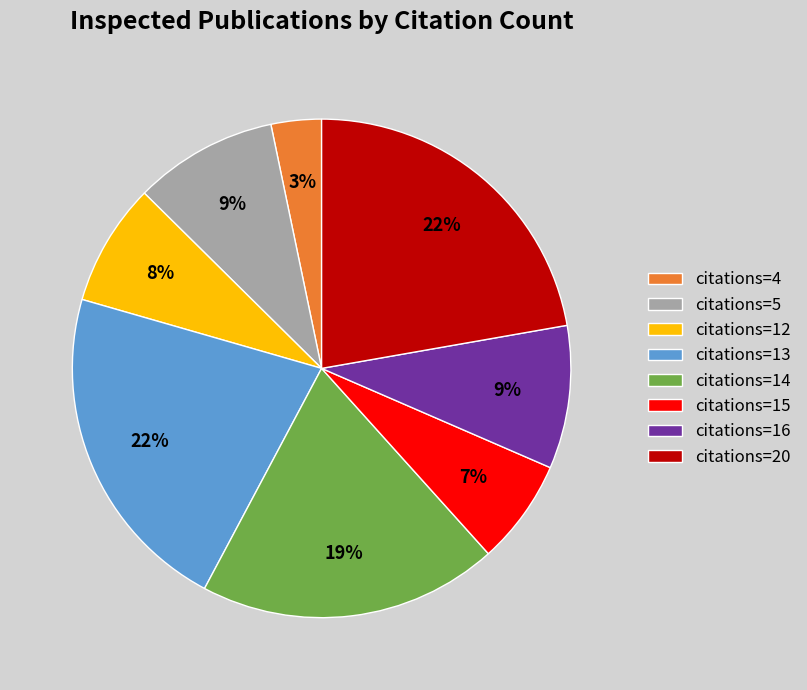

To the nearest percent, what portion does citations=14 represent?

19%